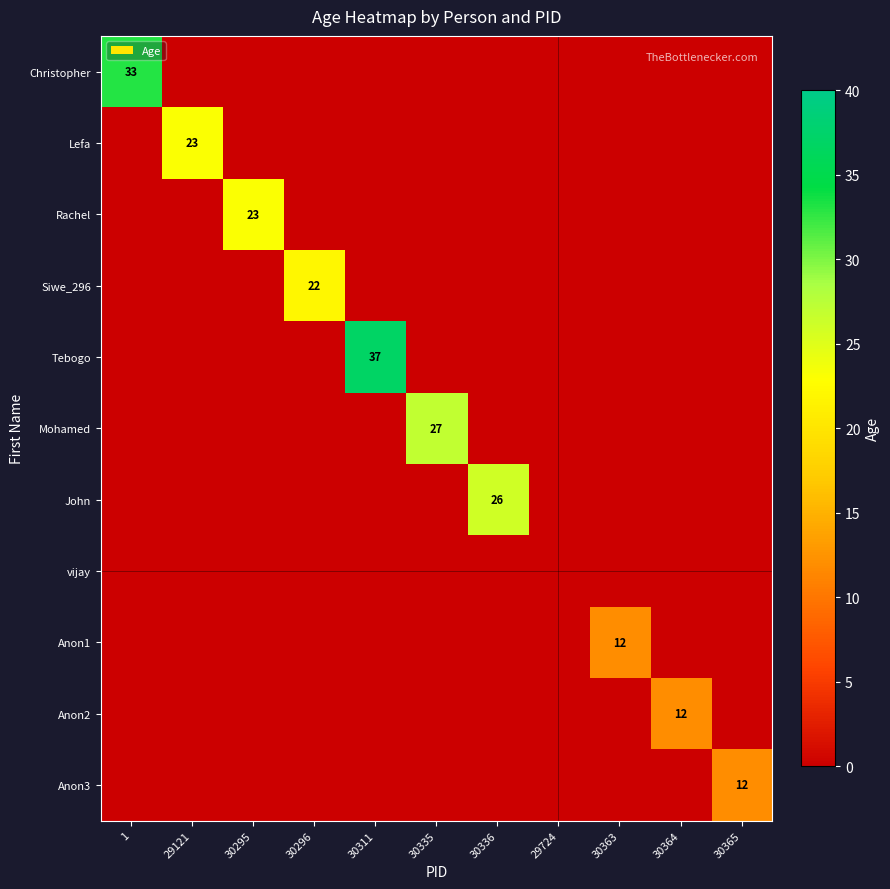

True or false: Christopher has a value of 33 at 1.

True